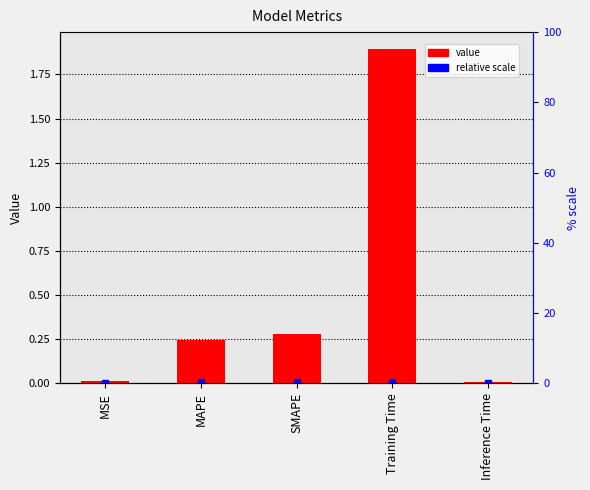

The chart shows a value of 0.8 at Training Time. True or false?

False